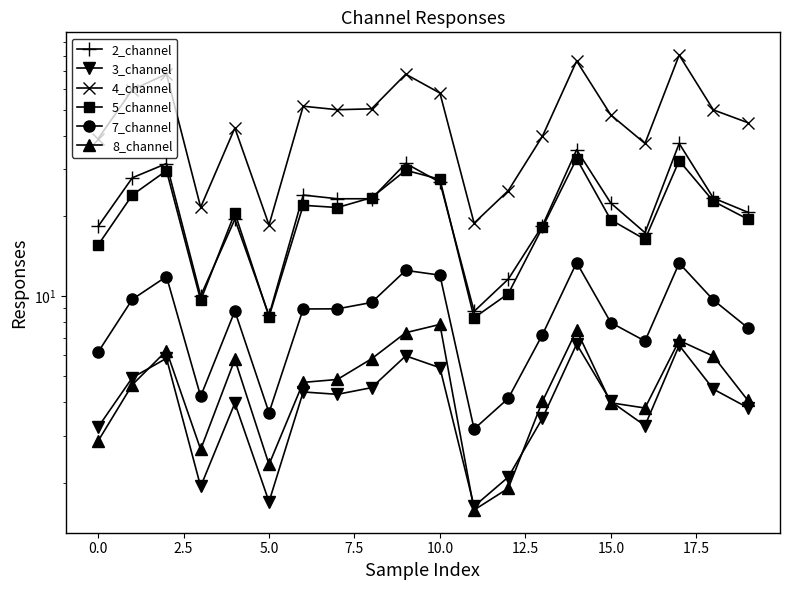

At which label does 7_channel reach its minimum?

11